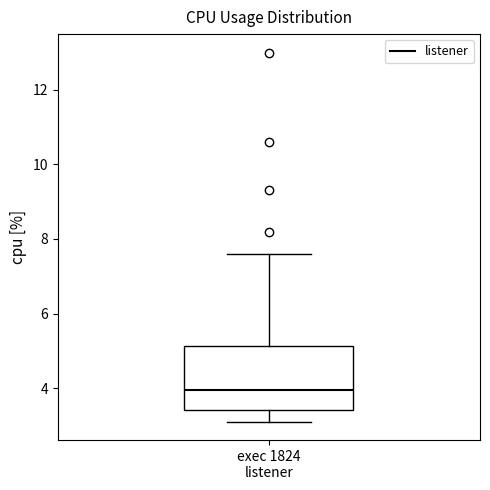

Read this box plot against the y-axis: the position of the median line, the range covered by the box, and the ends of both whiskers. The values are not printed on the chart, so give them approximately, as read against the axis.

median 4.0, box 3.4 to 5.2, whiskers 3.2 to 7.6